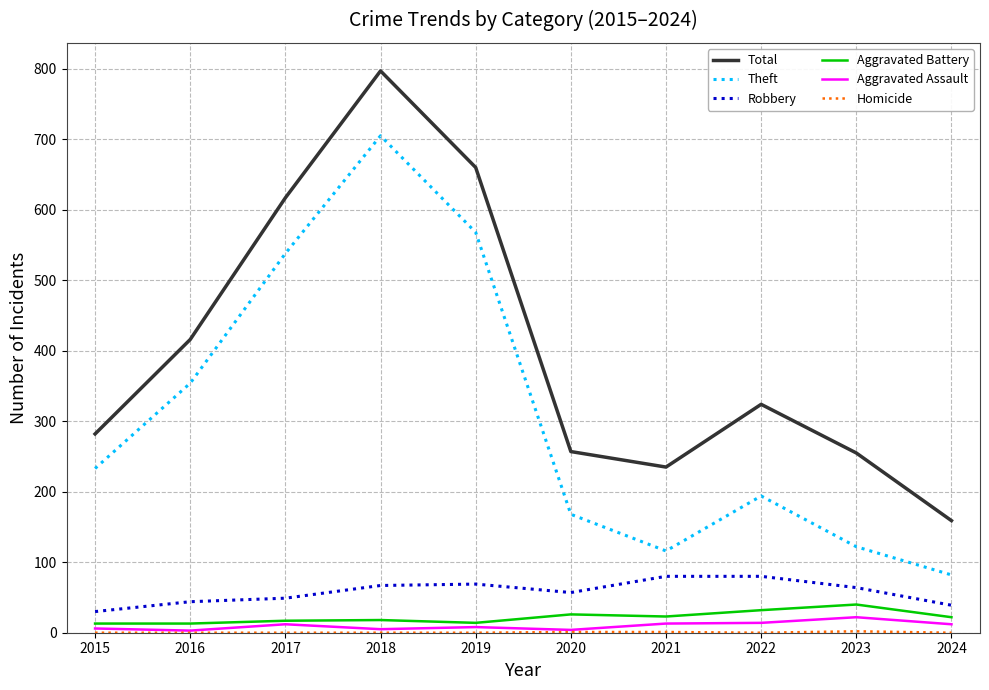

At how many categories does at least one series exceed 90?

10